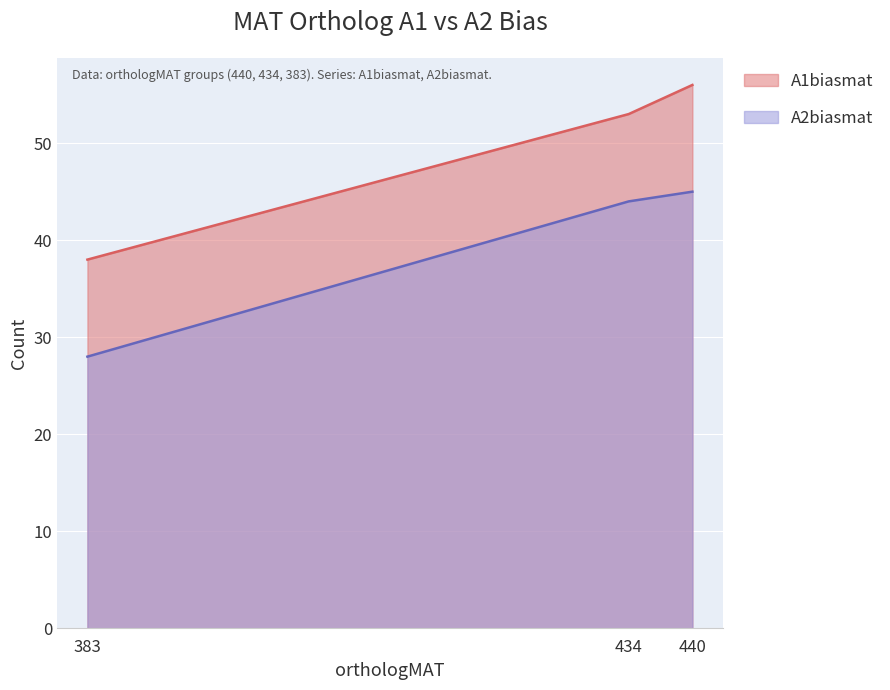

The A2biasmat series shows 25 at 434. True or false?

False